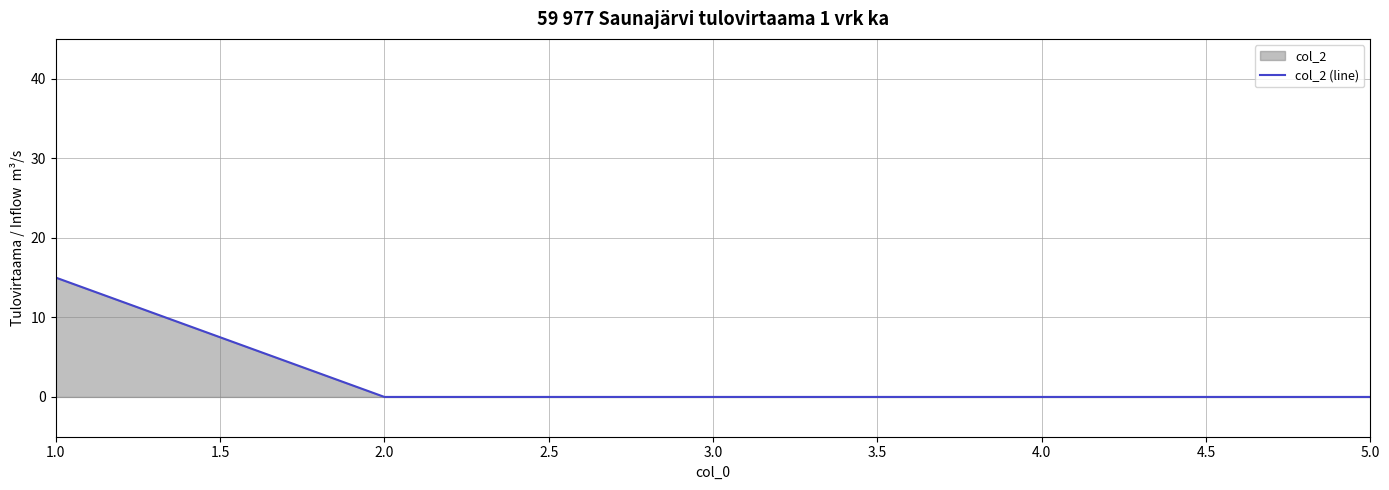

What position from the left is 3.0?

3